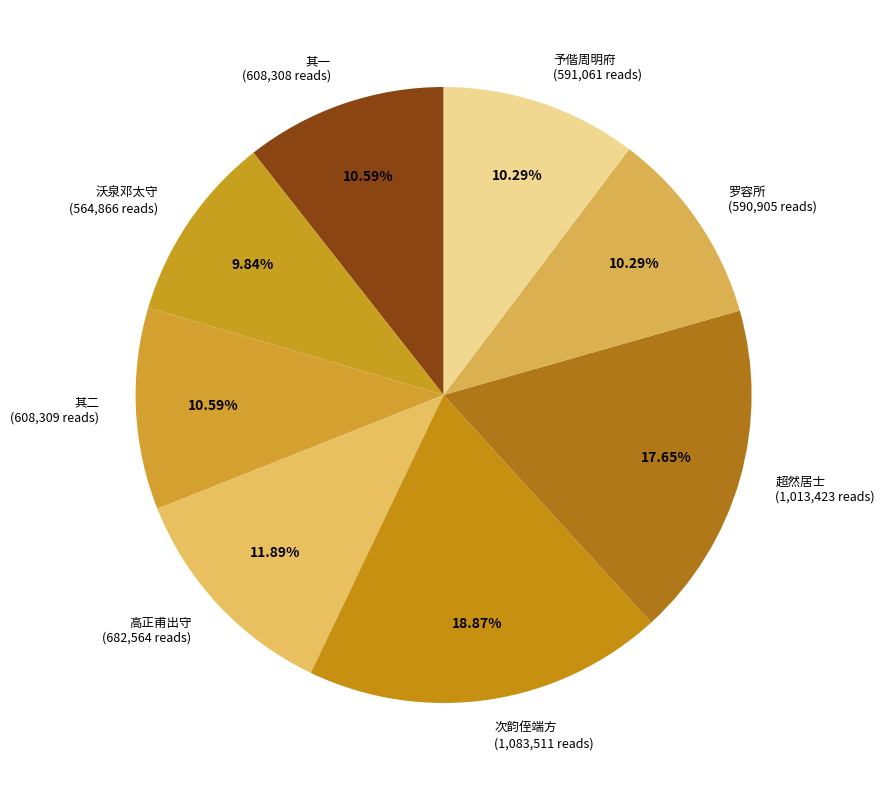

Approximately how many times larger is the value at 超然居士 (1,013,423 reads) compared to 高正甫出守 (682,564 reads)?

1.5